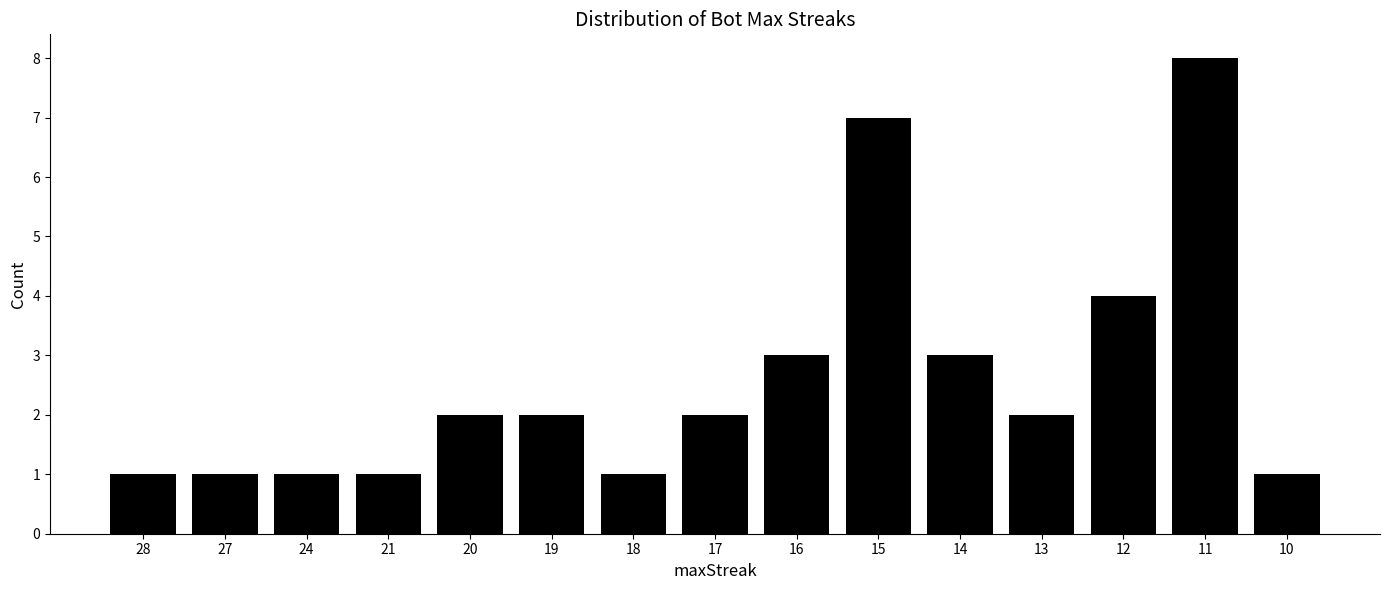

The value at 19 is 2. True or false?

True